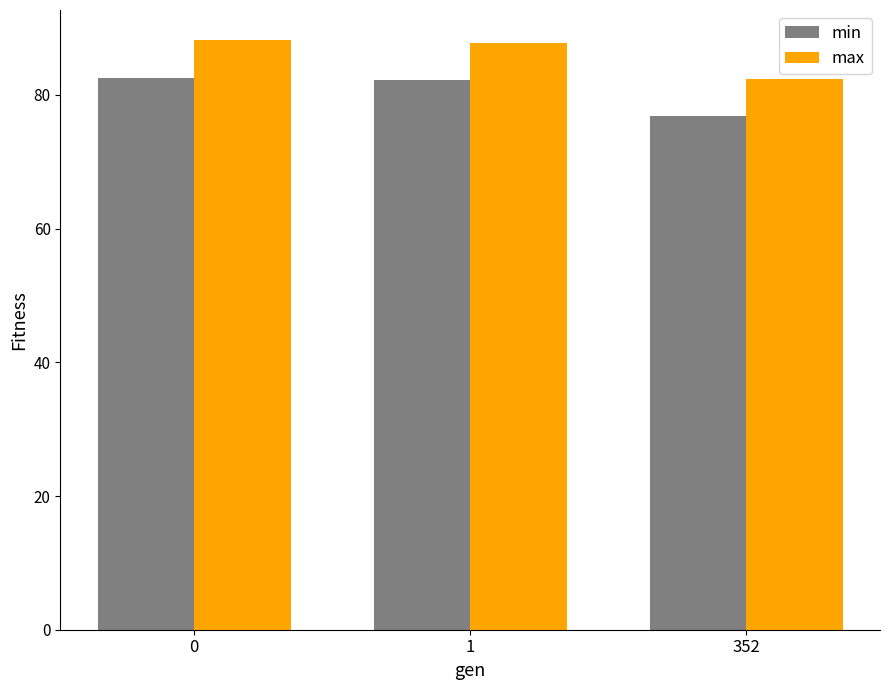

Which series changed the most between 1 and 352?

min